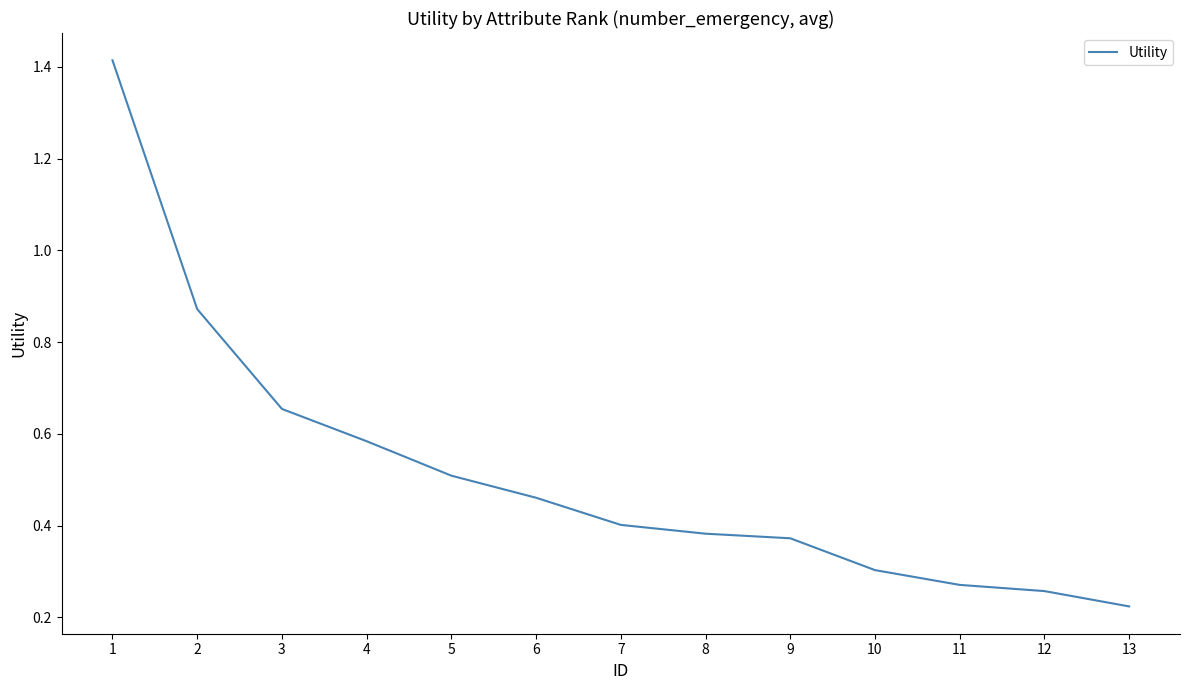

What is the difference between the maximum and minimum values?

1.2